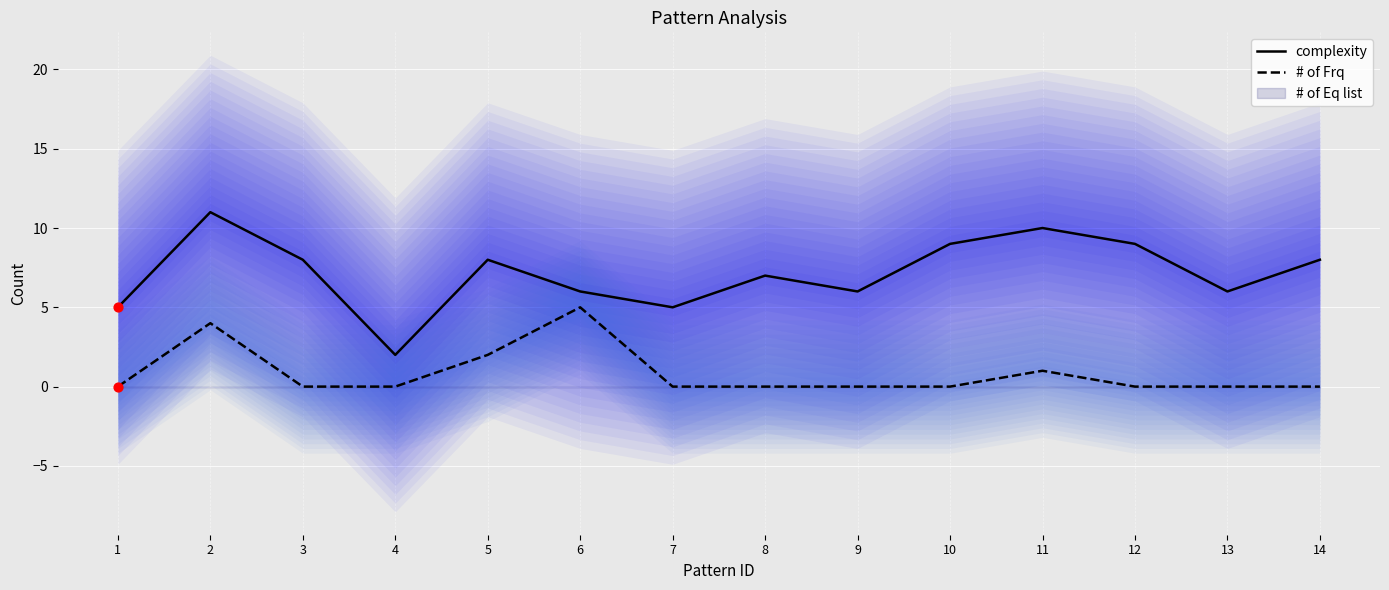

Which series contains the lowest Y value?

# of Frq